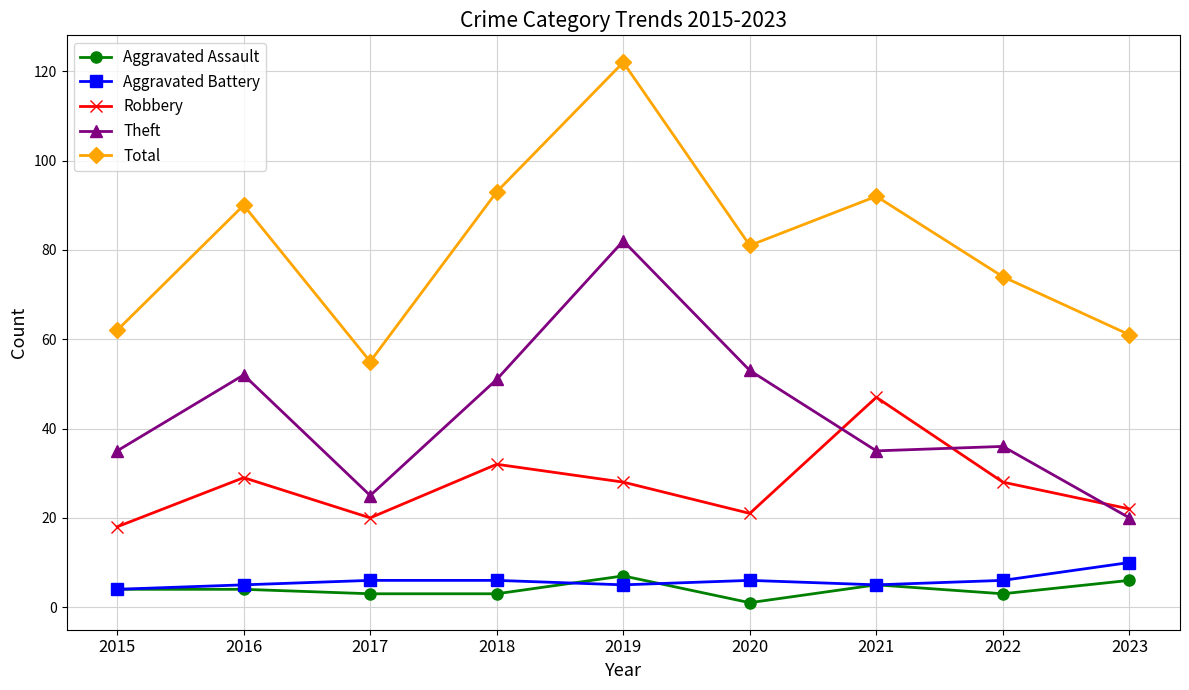

What is the sum of the Total values at 2021 and 2018?

185